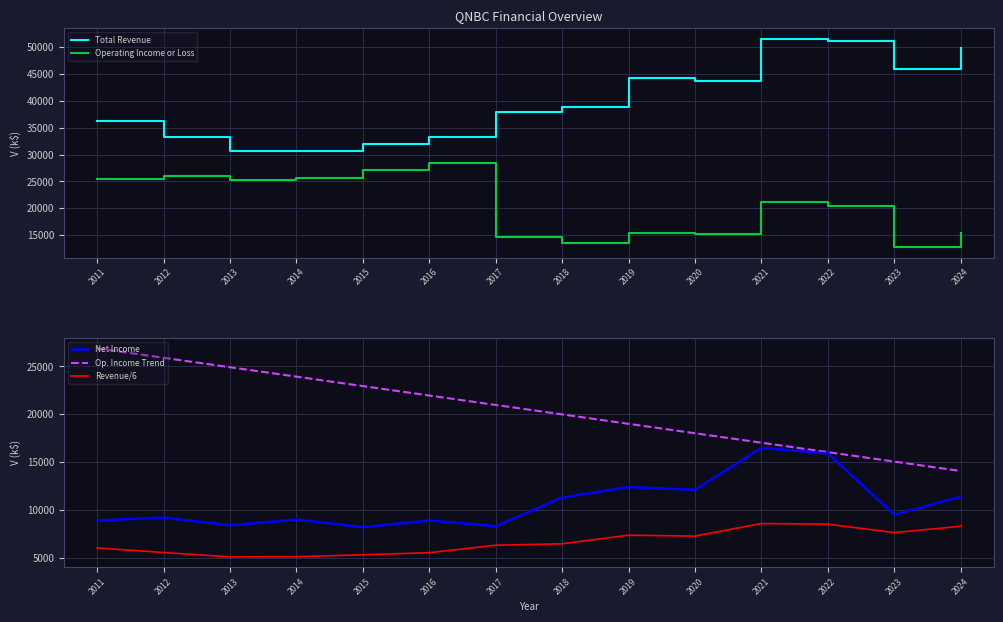

What is the approximate value of Net Income at 2017?

8300.0